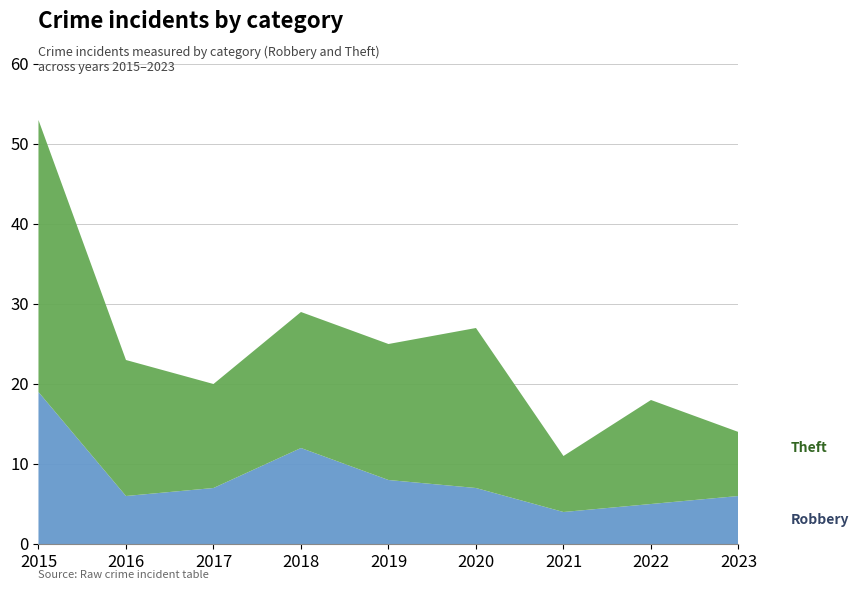

Reading left to right, extract all data points from this chart.

Robbery: 2015=19	2016=6	2017=7	2018=12	2019=8	2020=7	2021=4	2022=5	2023=6
Theft: 2015=34	2016=17	2017=13	2018=17	2019=17	2020=20	2021=7	2022=13	2023=8